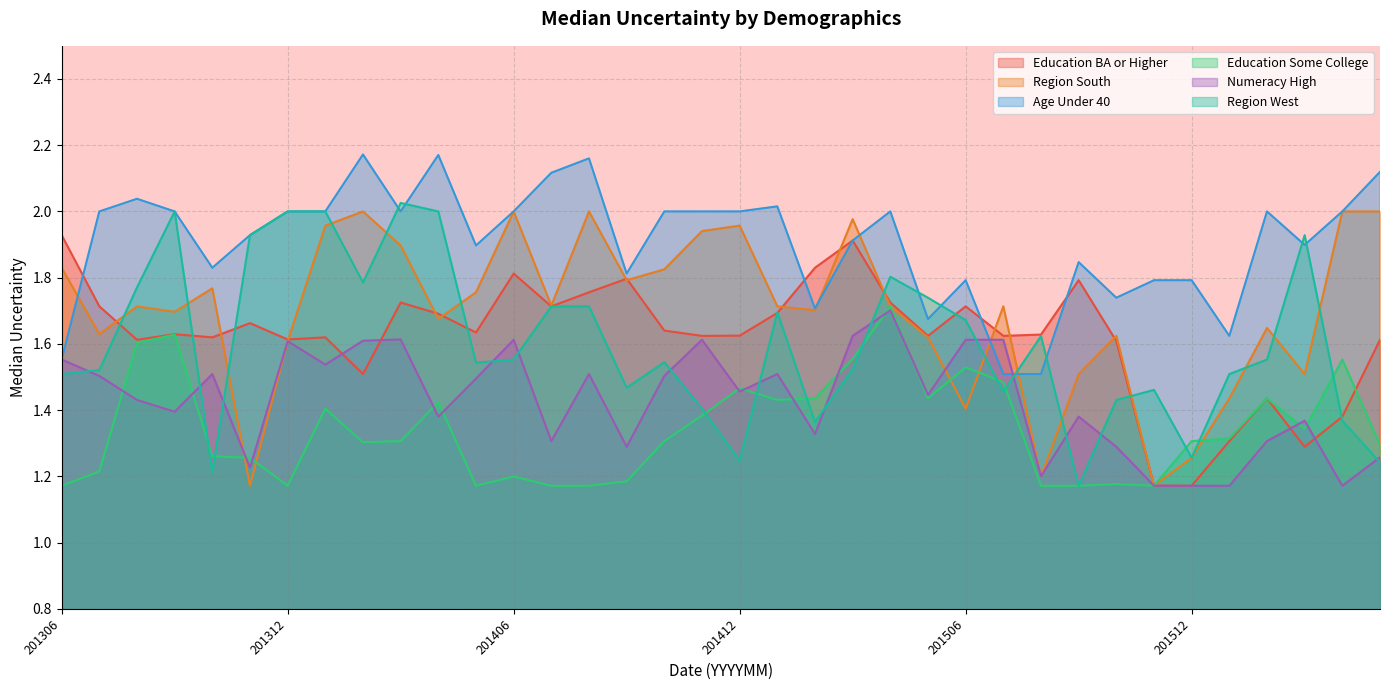

How many interior local peaks does the Education BA or Higher series have?

10